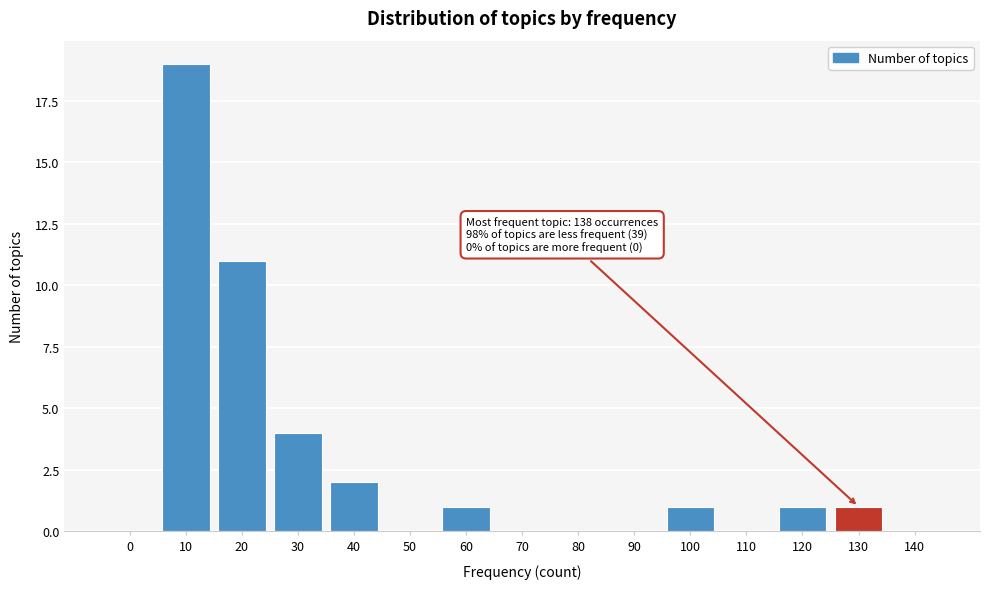

Reading left to right, extract all data points from this chart.

0=0	10=19	20=11	30=4	40=2	50=0	60=1	70=0	80=0	90=0	100=1	110=0	120=1	130=1	140=0